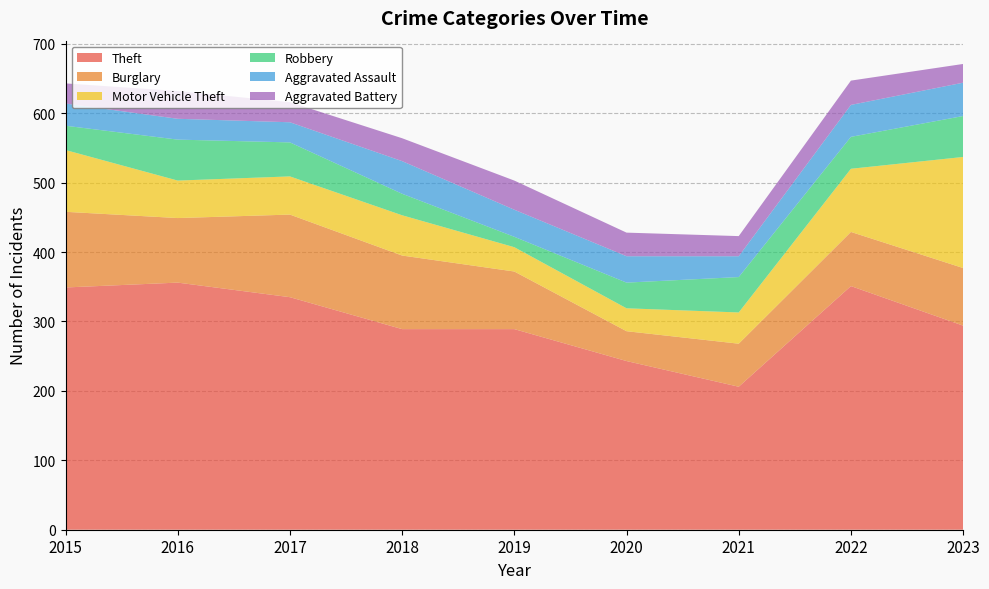

Reading left to right, what are all the values shown in this chart?

Theft: 2015=349	2016=356	2017=335	2018=289	2019=289	2020=243	2021=206	2022=351	2023=294
Burglary: 2015=109	2016=93	2017=119	2018=106	2019=83	2020=43	2021=62	2022=78	2023=83
Motor Vehicle Theft: 2015=89	2016=54	2017=55	2018=58	2019=35	2020=33	2021=45	2022=91	2023=160
Robbery: 2015=35	2016=59	2017=49	2018=31	2019=15	2020=37	2021=51	2022=46	2023=59
Aggravated Assault: 2015=32	2016=30	2017=29	2018=47	2019=39	2020=38	2021=30	2022=46	2023=48
Aggravated Battery: 2015=29	2016=40	2017=29	2018=33	2019=42	2020=34	2021=29	2022=35	2023=27